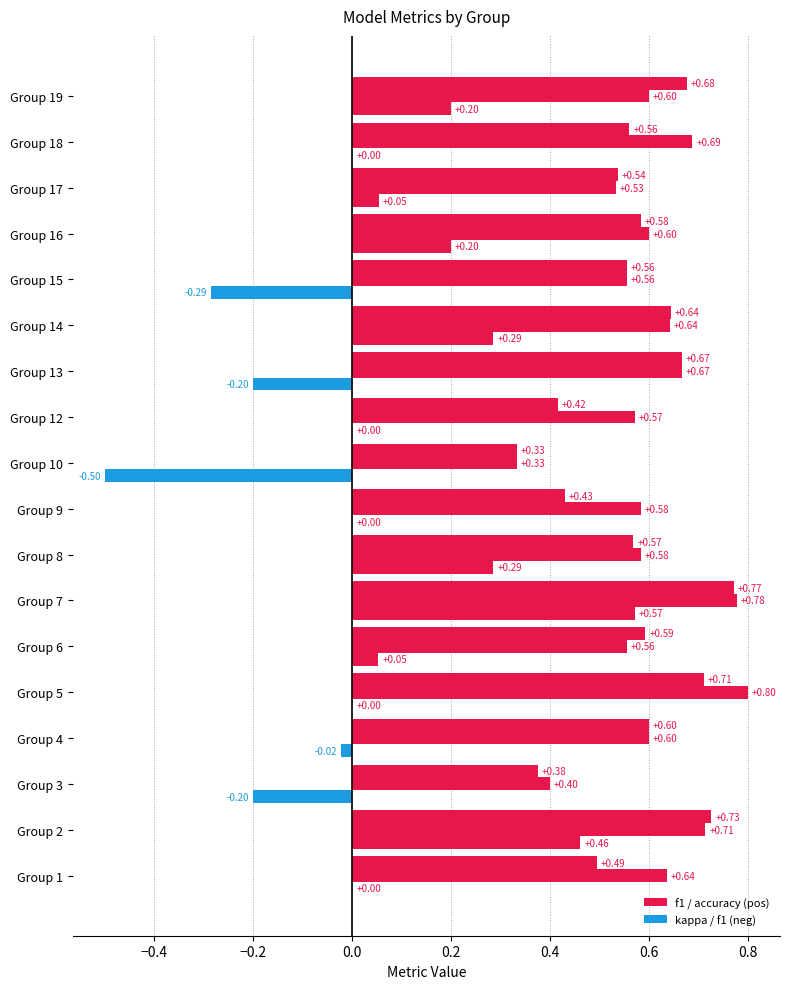

True or false: accuracy has a value of 0.6 at Group 10.

False